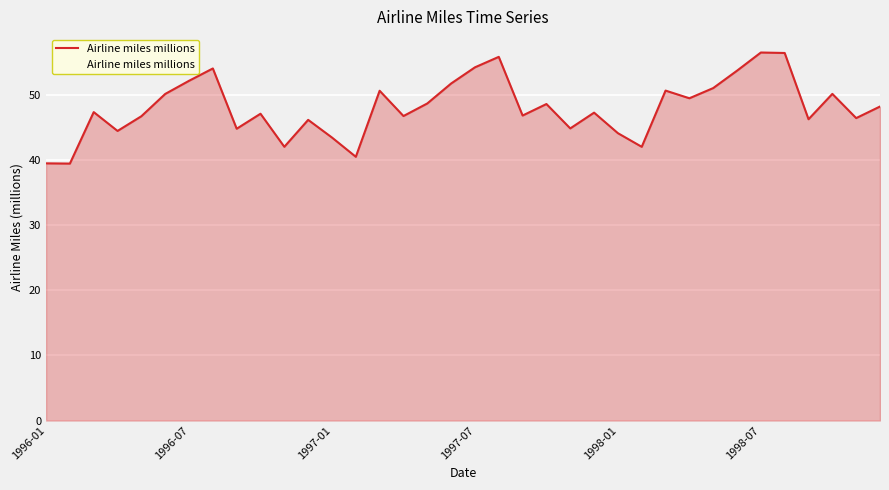

What is the smallest value displayed?

39.5